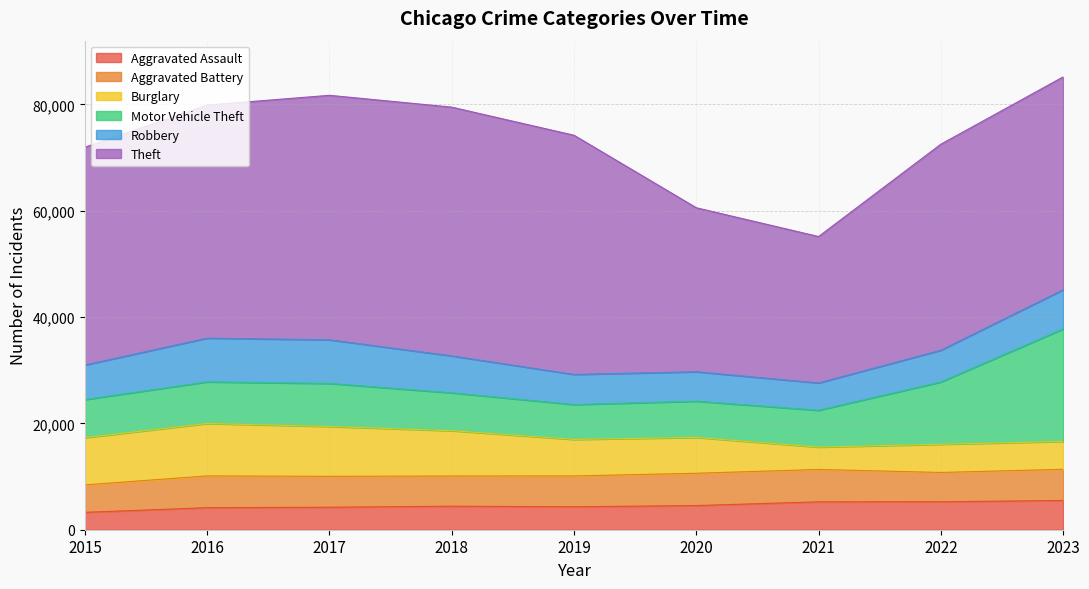

In Theft, how many points are lower than both neighbors (excluding endpoints)?

1